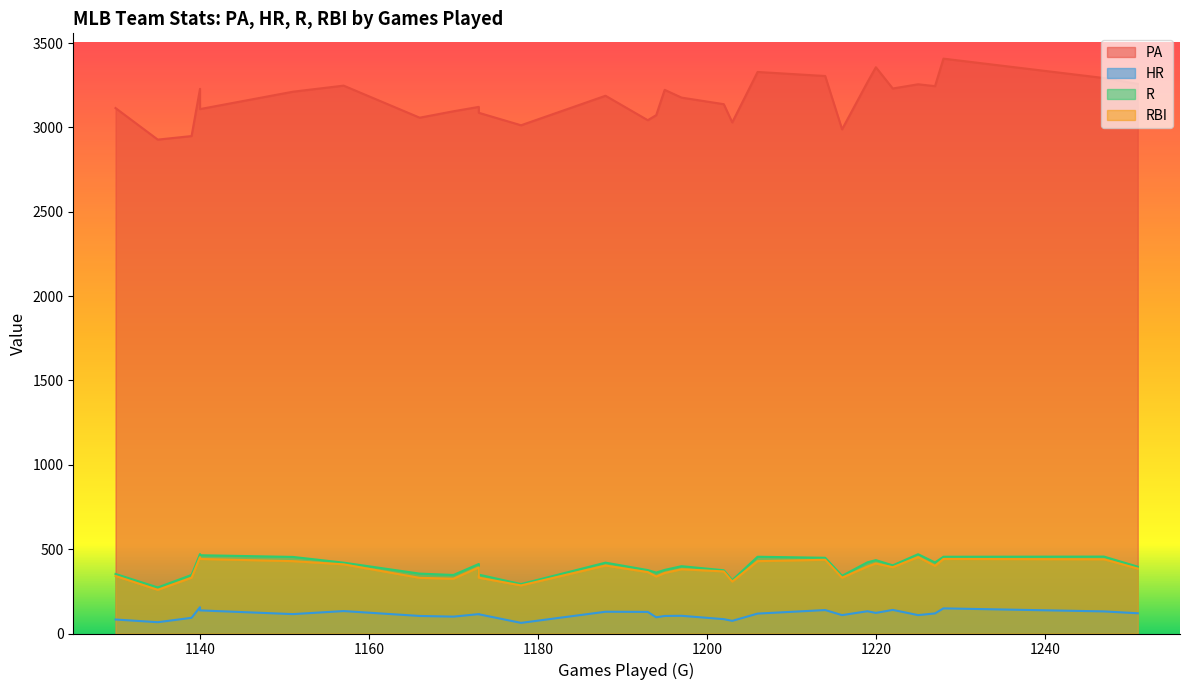

What is the difference between the maximum and minimum values in the HR series?

93